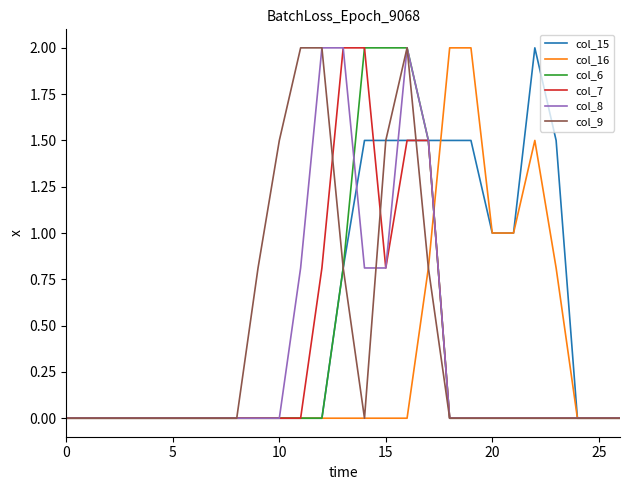

Which series has the largest total across all categories?

col_15